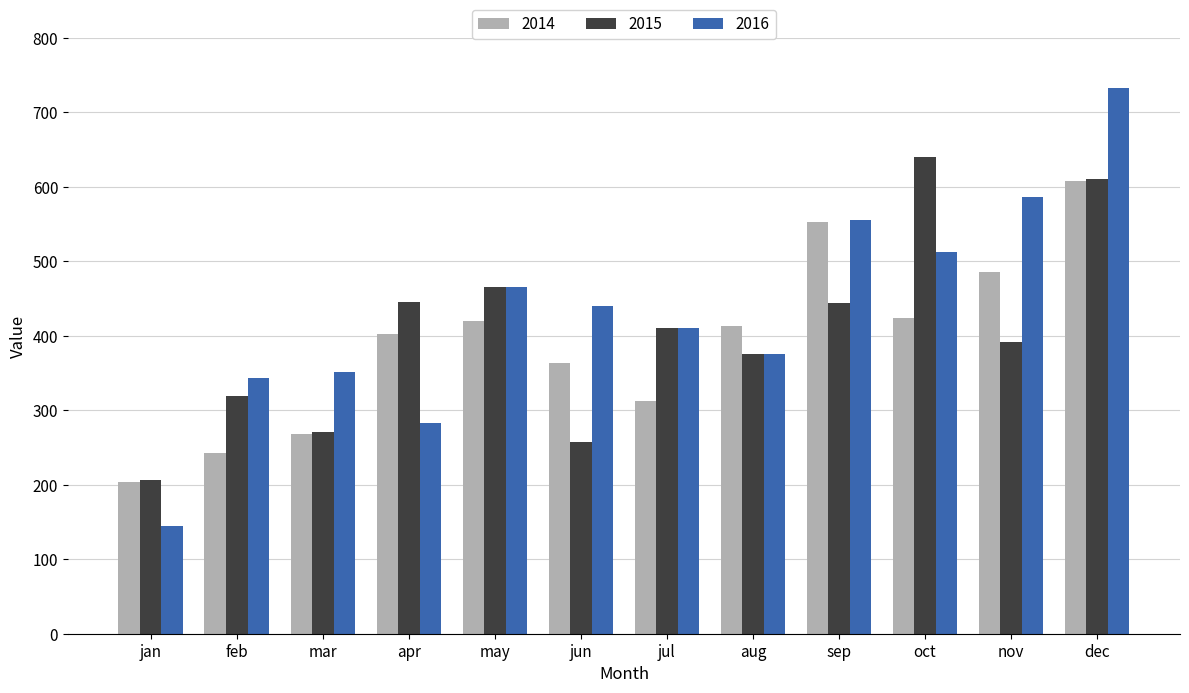

What is the lowest value of the 2016 series?

144.8